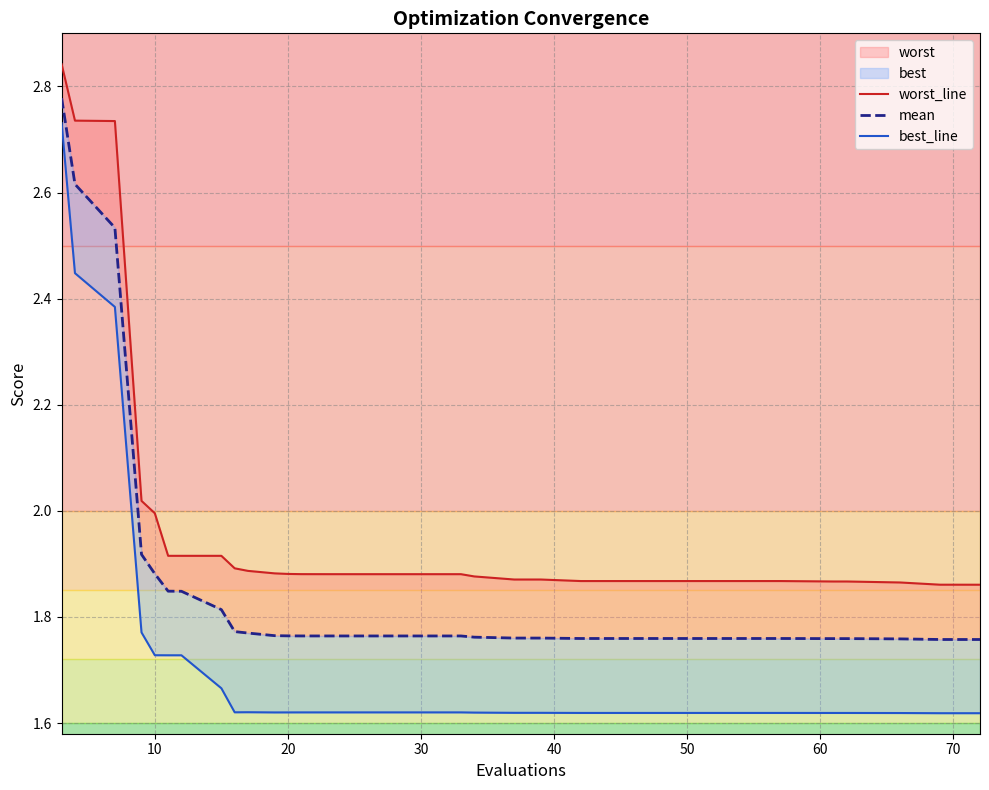

True or false: best_line and worst_line intersect in this chart.

False